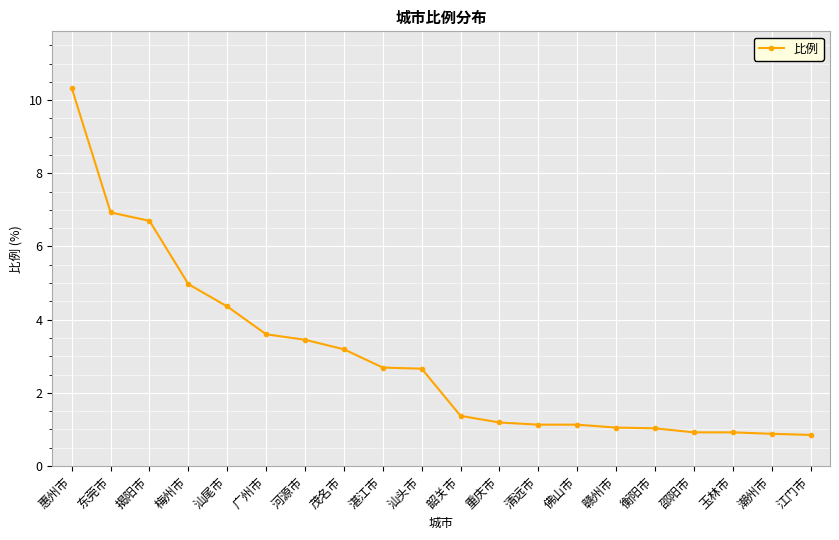

What is the change in value from 东莞市 to 玉林市?

-6.0